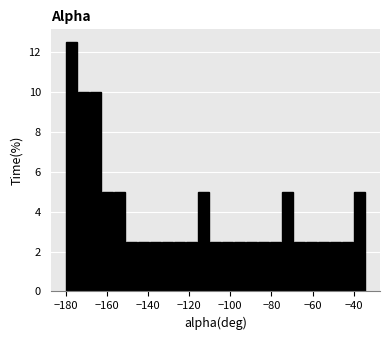

Around what value on the x-axis is the tallest bar? Give the approximate position of its centre, as read against the axis.

-178